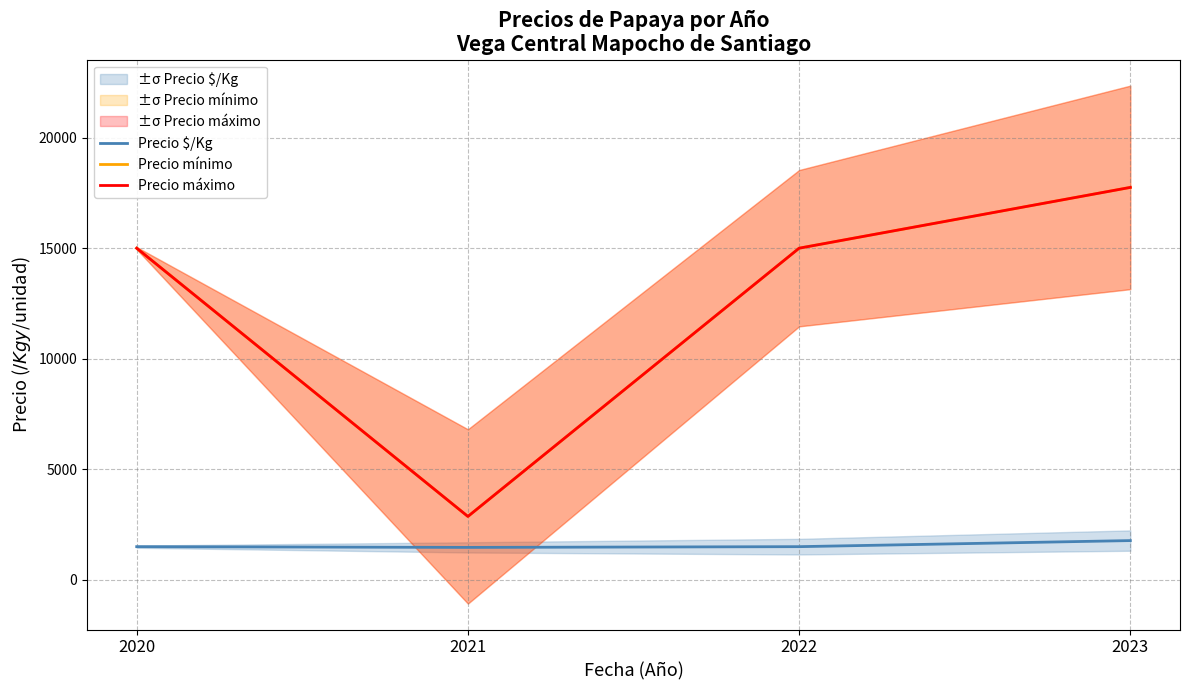

What is the greatest value displayed?

17750.0